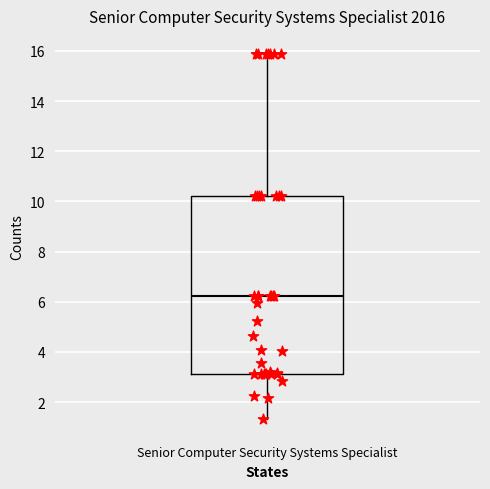

Where does the upper whisker of the box for Senior Computer Security Systems Specialist end on the y-axis? The values are not printed on the chart, so give them approximately, as read against the axis.

15.8